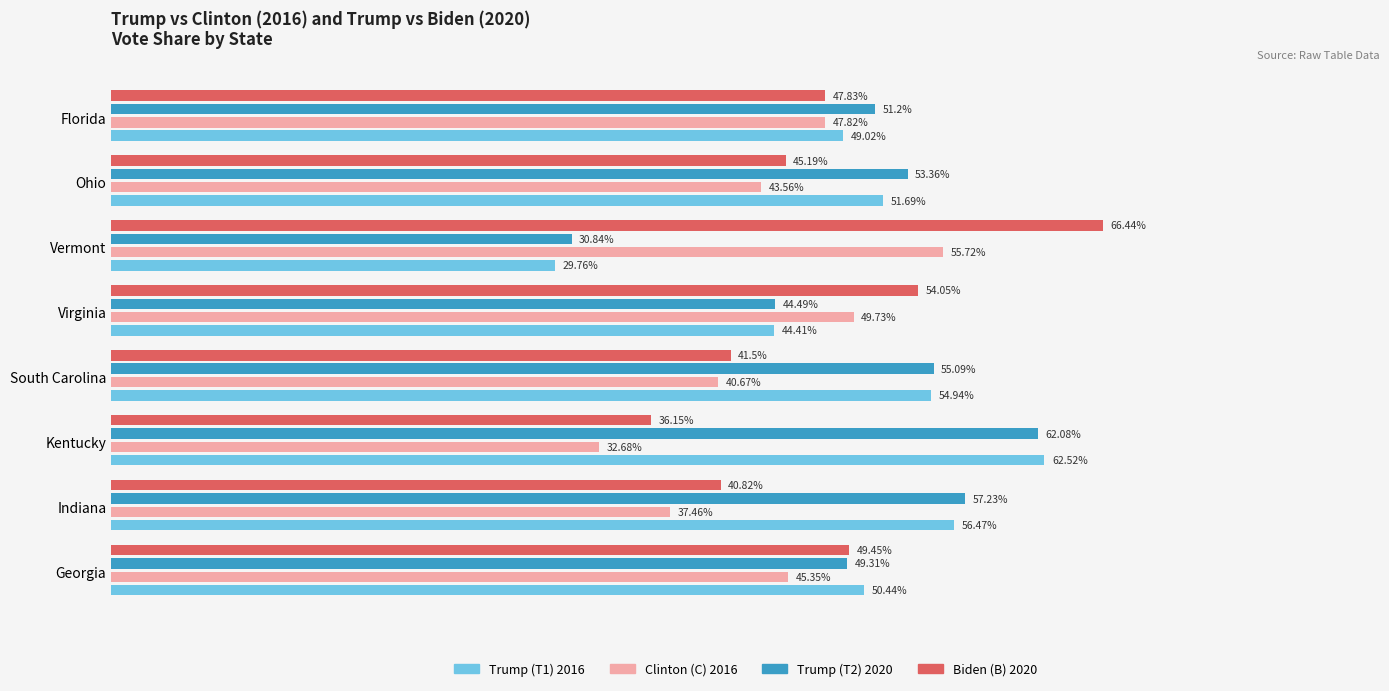

Which category has the lowest value across all series?

Vermont